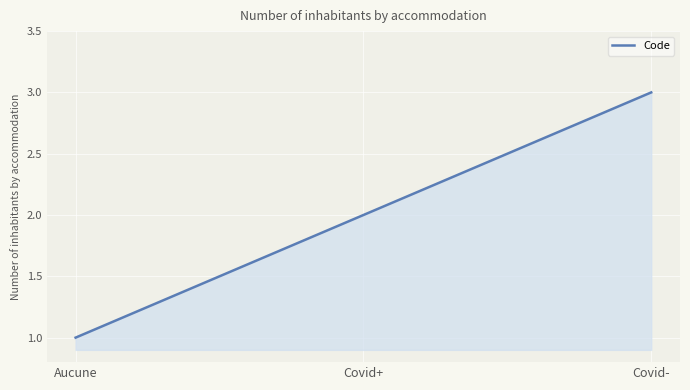

Does the chart have visible grid lines?

Yes